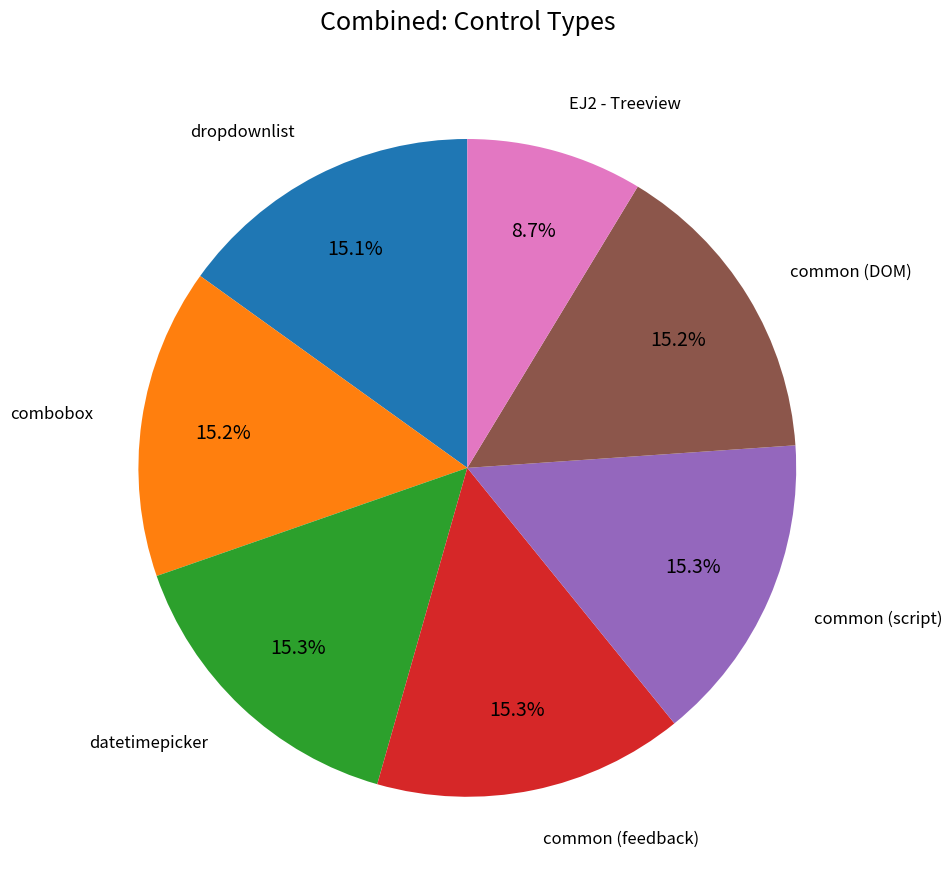

Is there a majority slice in this chart?

No